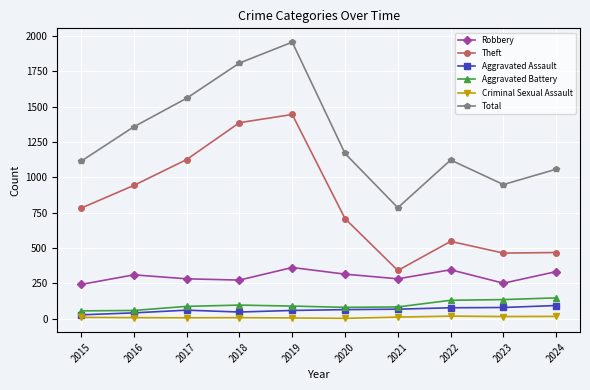

How many lines are shown in the chart?

6